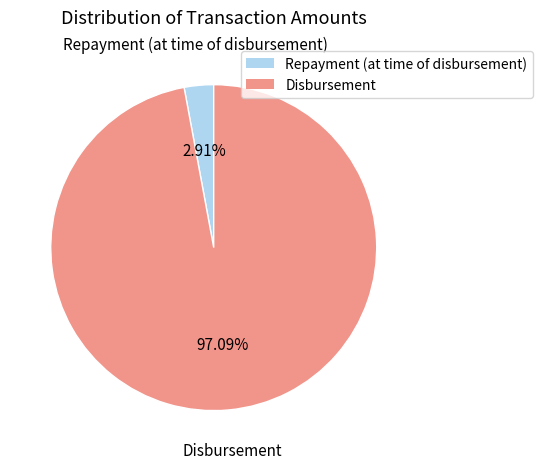

Is there any slice that represents more than half of the pie?

Yes